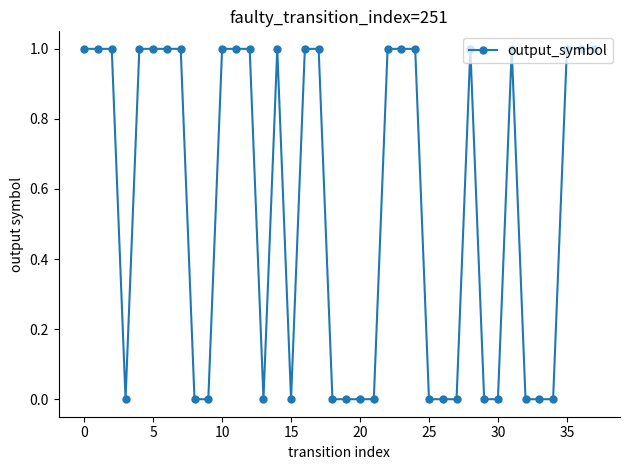

Reading left to right, extract all data points from this chart.

1	1	1	0	1	1	1	1	0	0	1	1	1	0	1	0	1	1	0	0	0	0	1	1	1	0	0	0	1	0	0	1	0	0	0	1	1	1